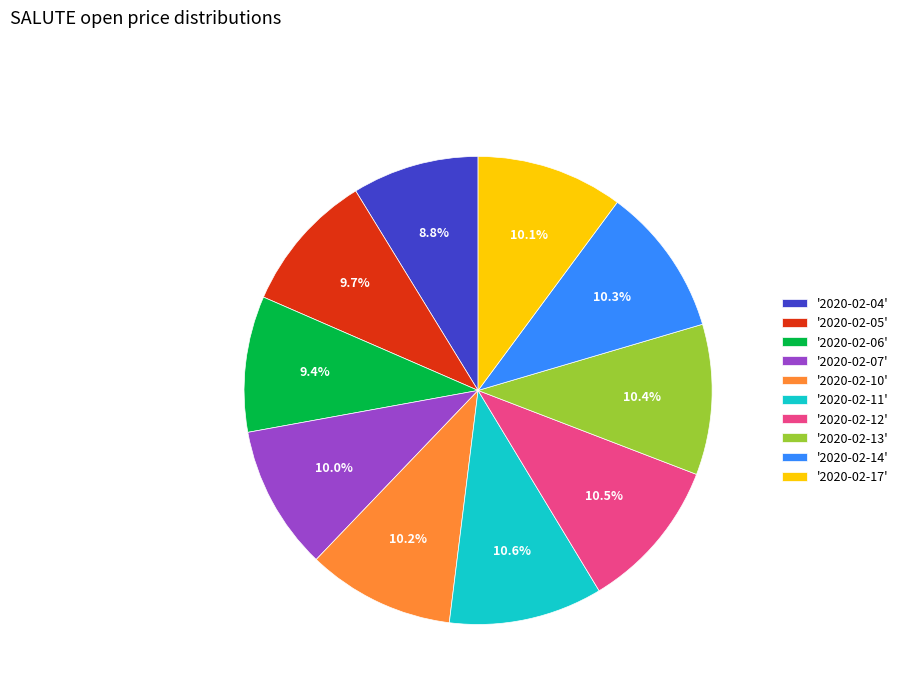

Which category has the smallest portion of the pie?

'2020-02-04'